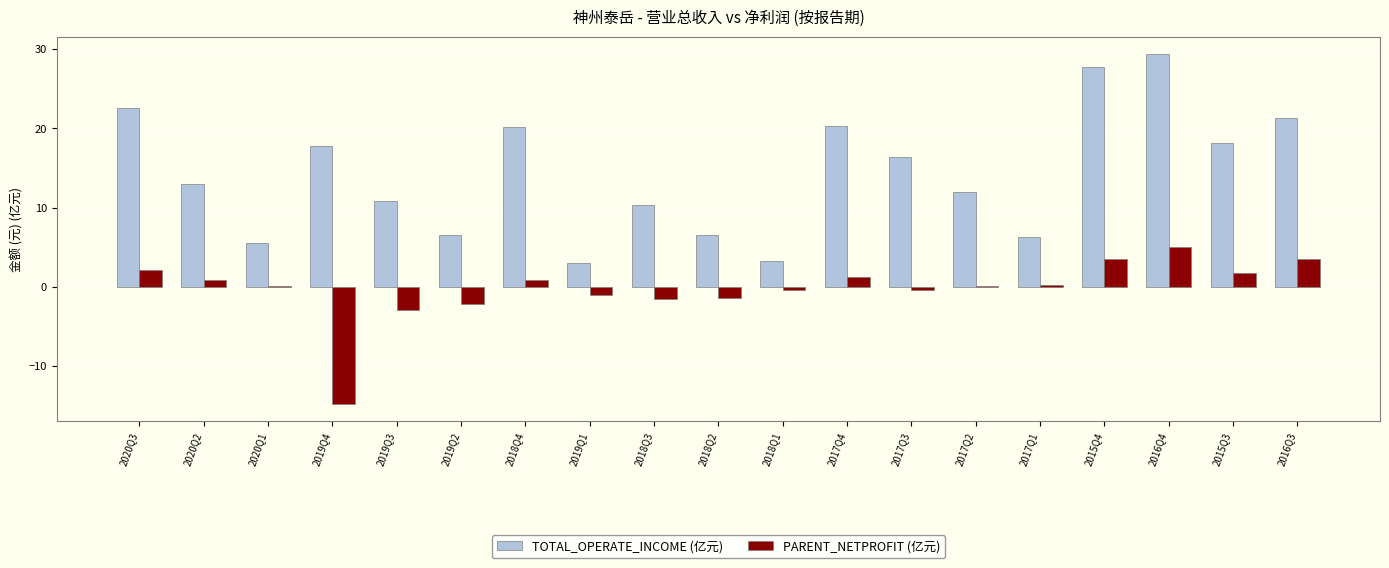

The value of PARENT_NETPROFIT (亿元) at 2019Q1 is -1.1. True or false?

True